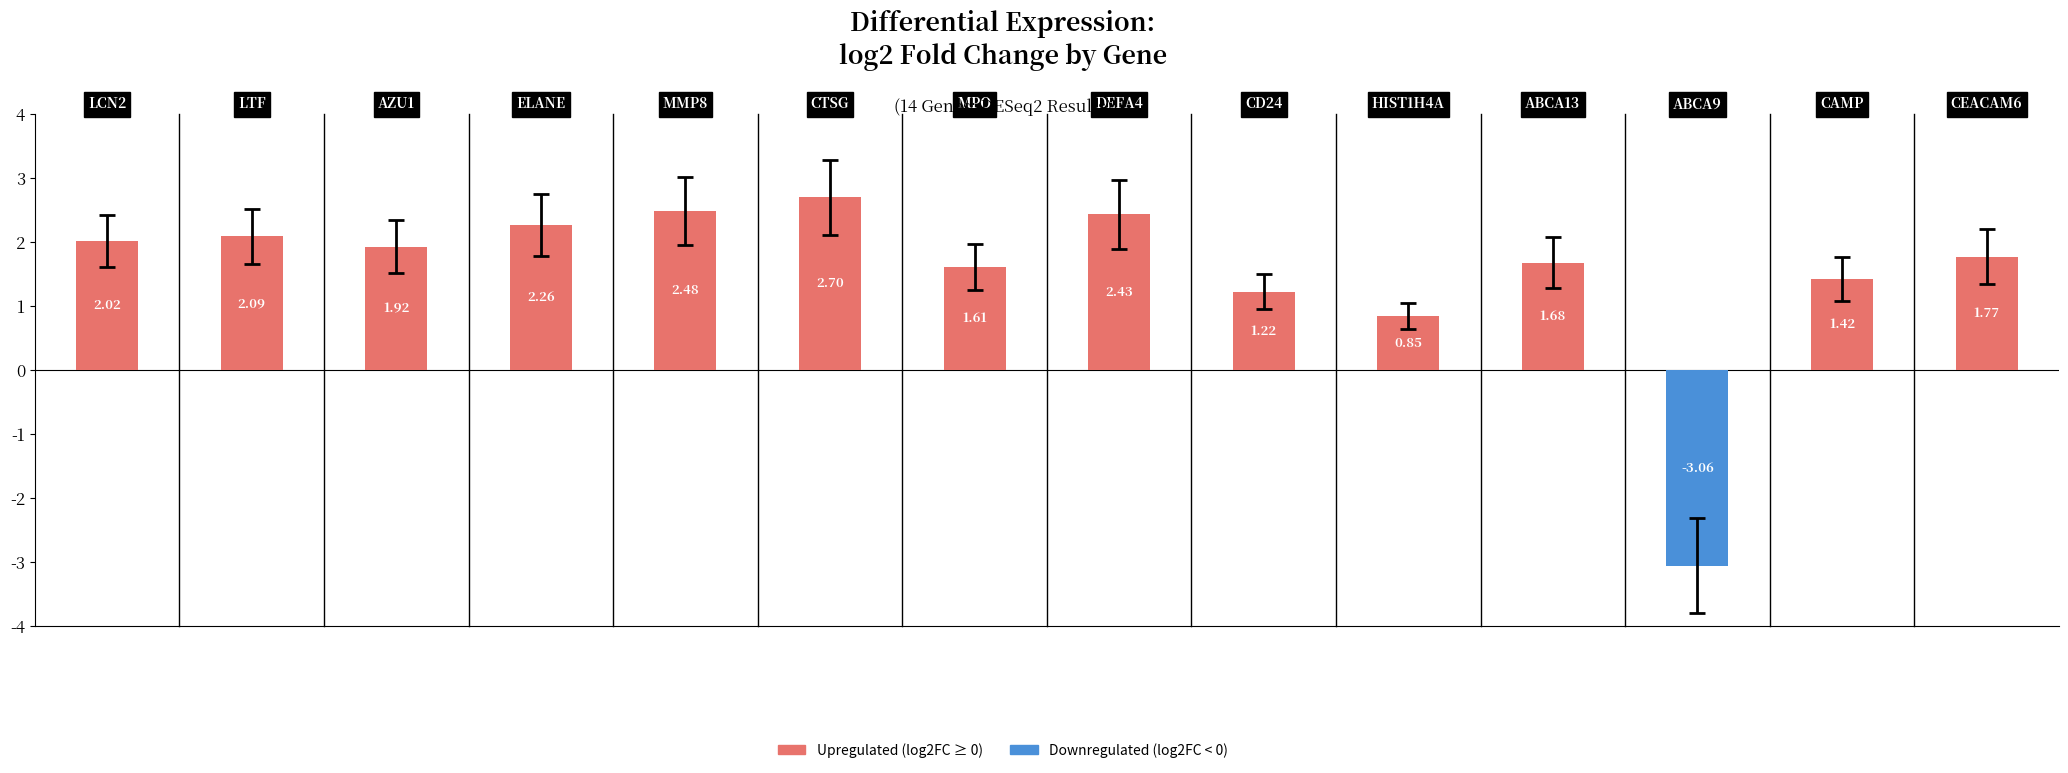

What is the difference between the log2FoldChange values at ABCA13 and MPO?

0.1